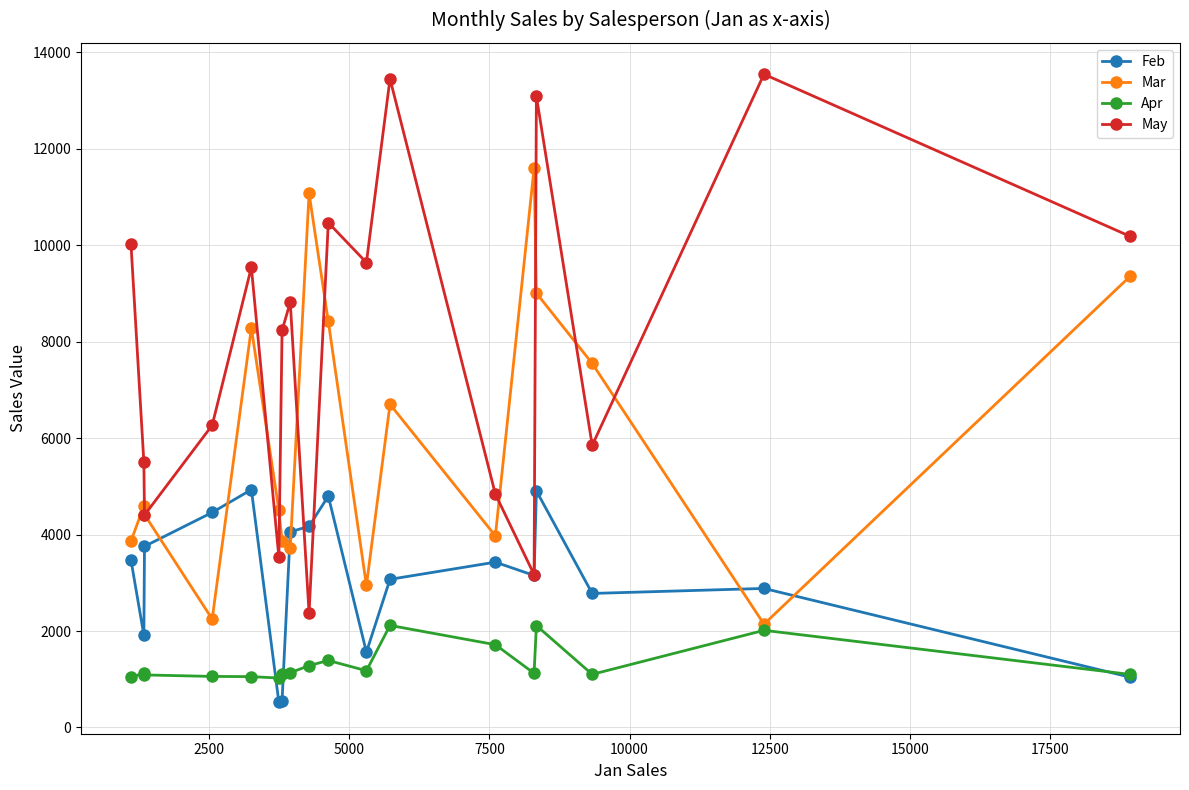

What is the difference between the second highest and minimum values in the May series?

11087